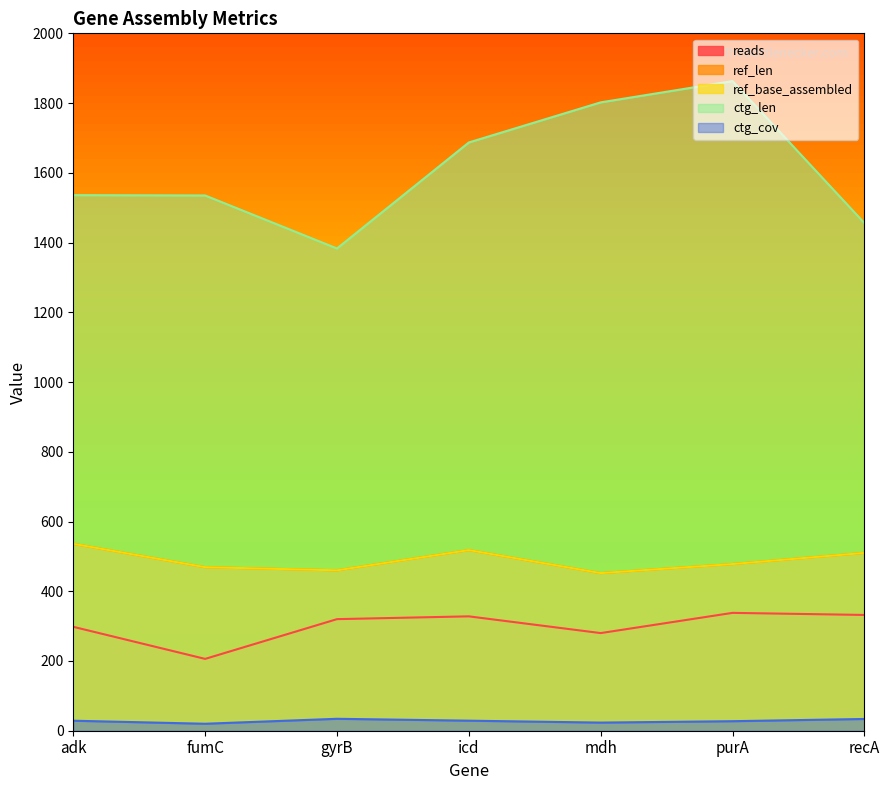

What is the label of the 2nd point from the right?

purA